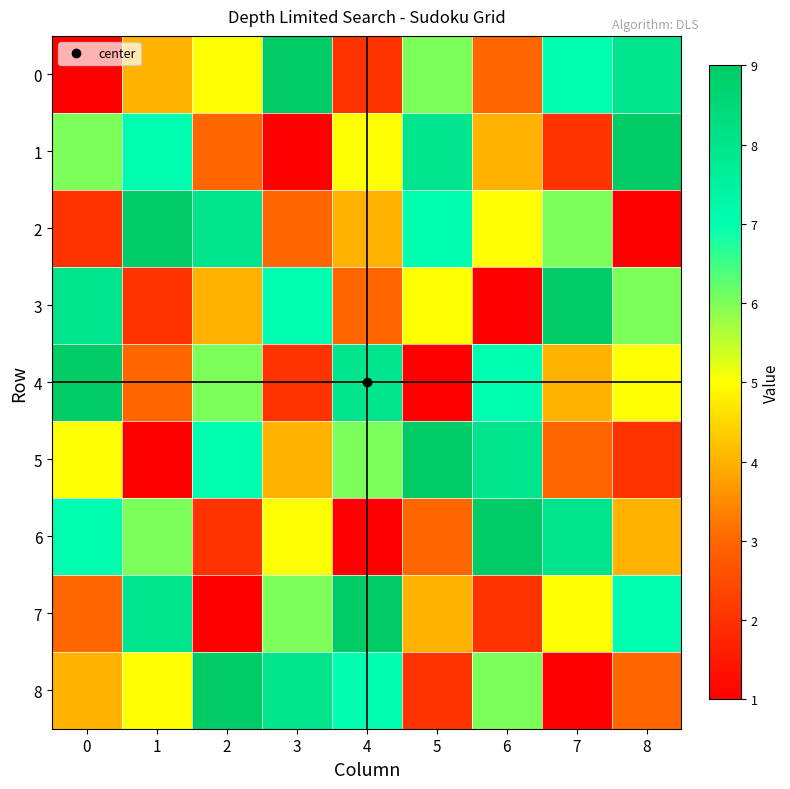

Between 1 and 5, which series saw the biggest shift?

5